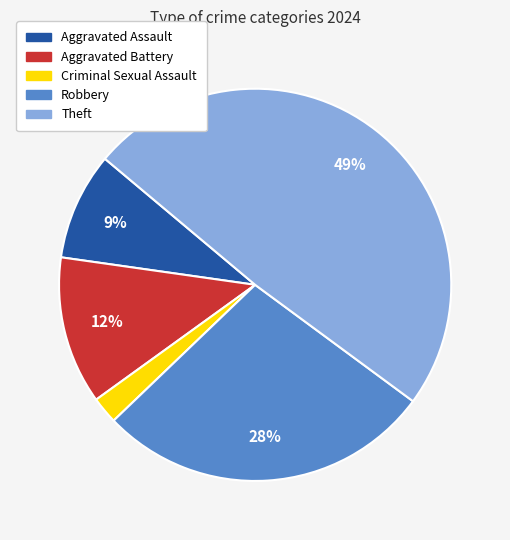

Count the number of slices in the pie.

5